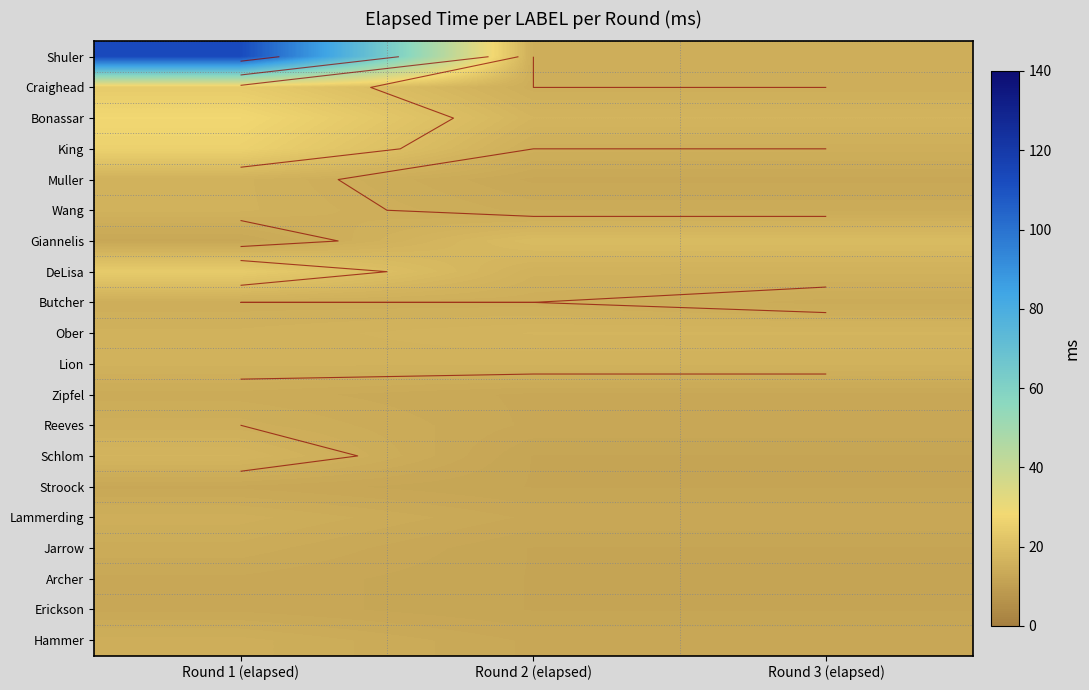

Is the value of Jarrow at Round 1 (elapsed) greater than the value of Wang at Round 1 (elapsed)?

No